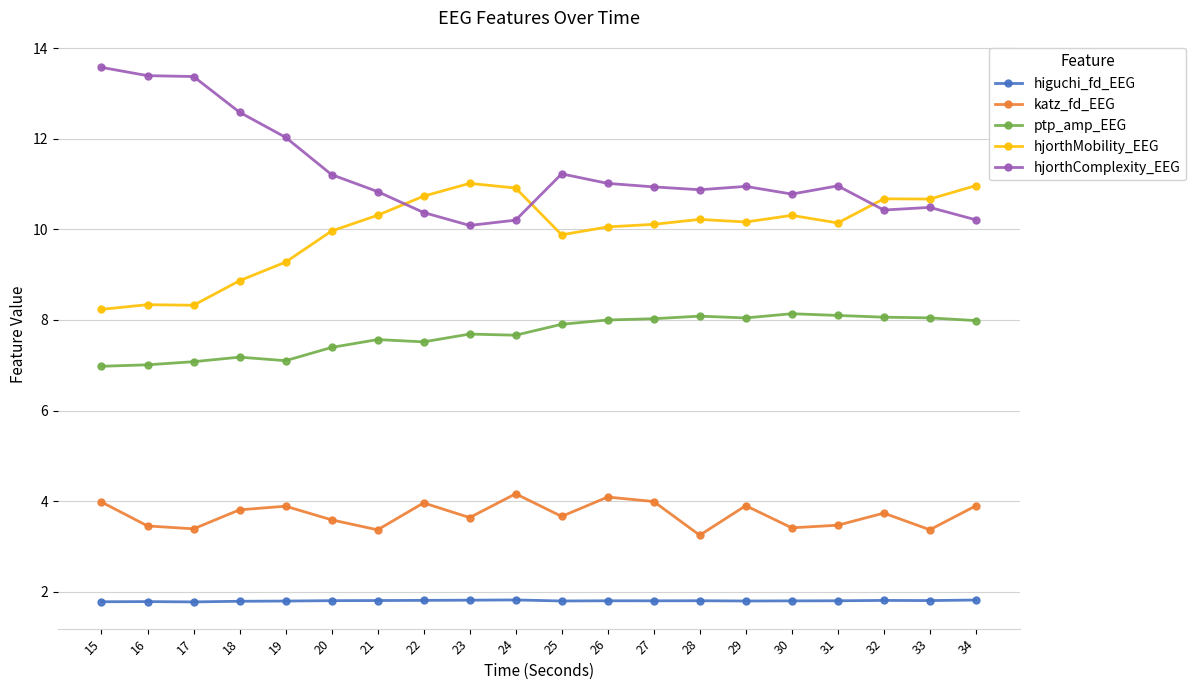

How many higuchi_fd_EEG values are between 1 and 2?

20